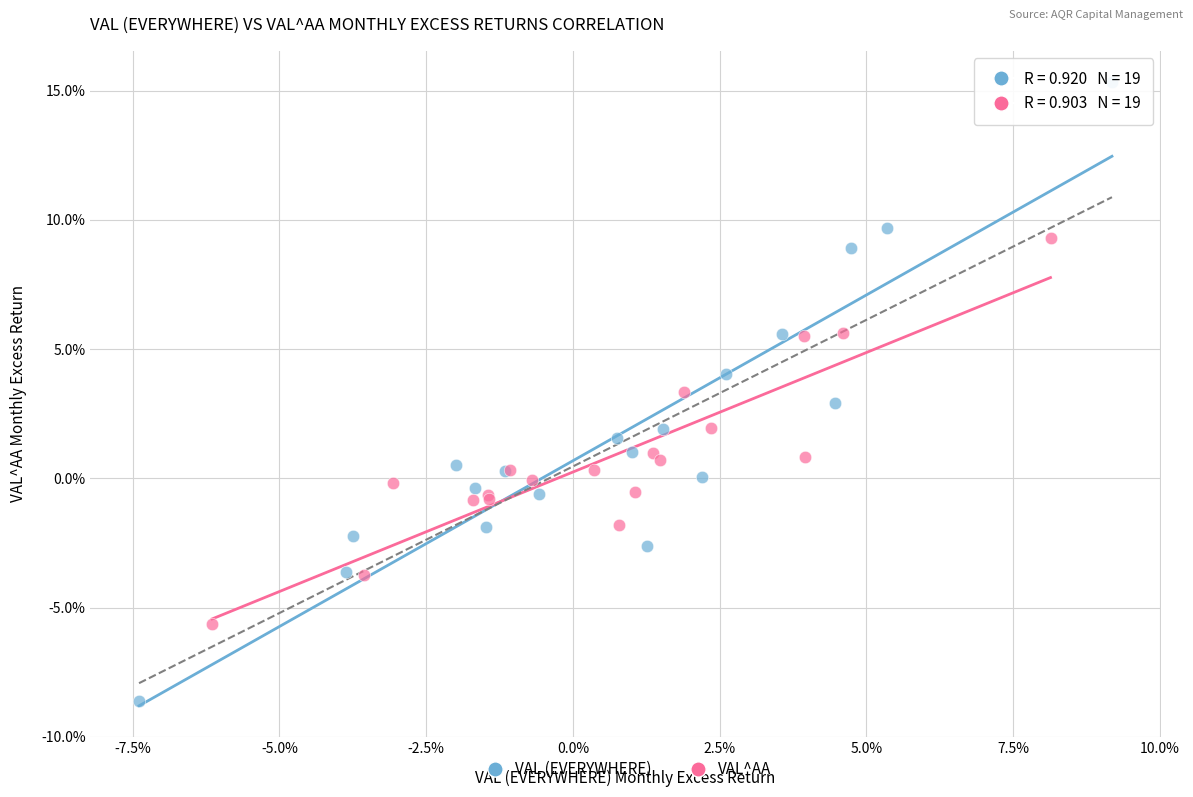

Which series contains the highest Y value?

VAL (EVERYWHERE)